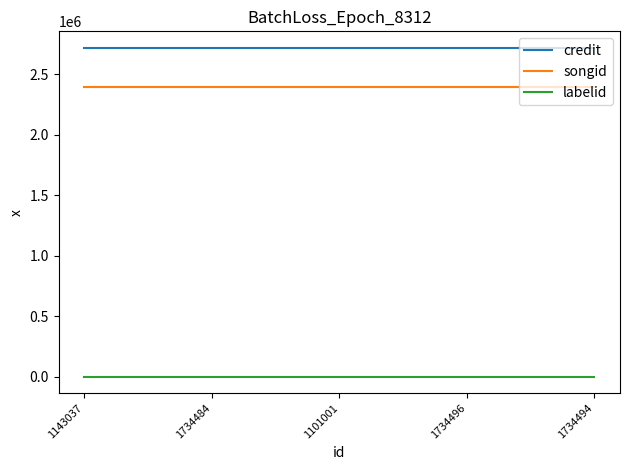

At 1734484, list the series in order from smallest to largest.

labelid, songid, credit